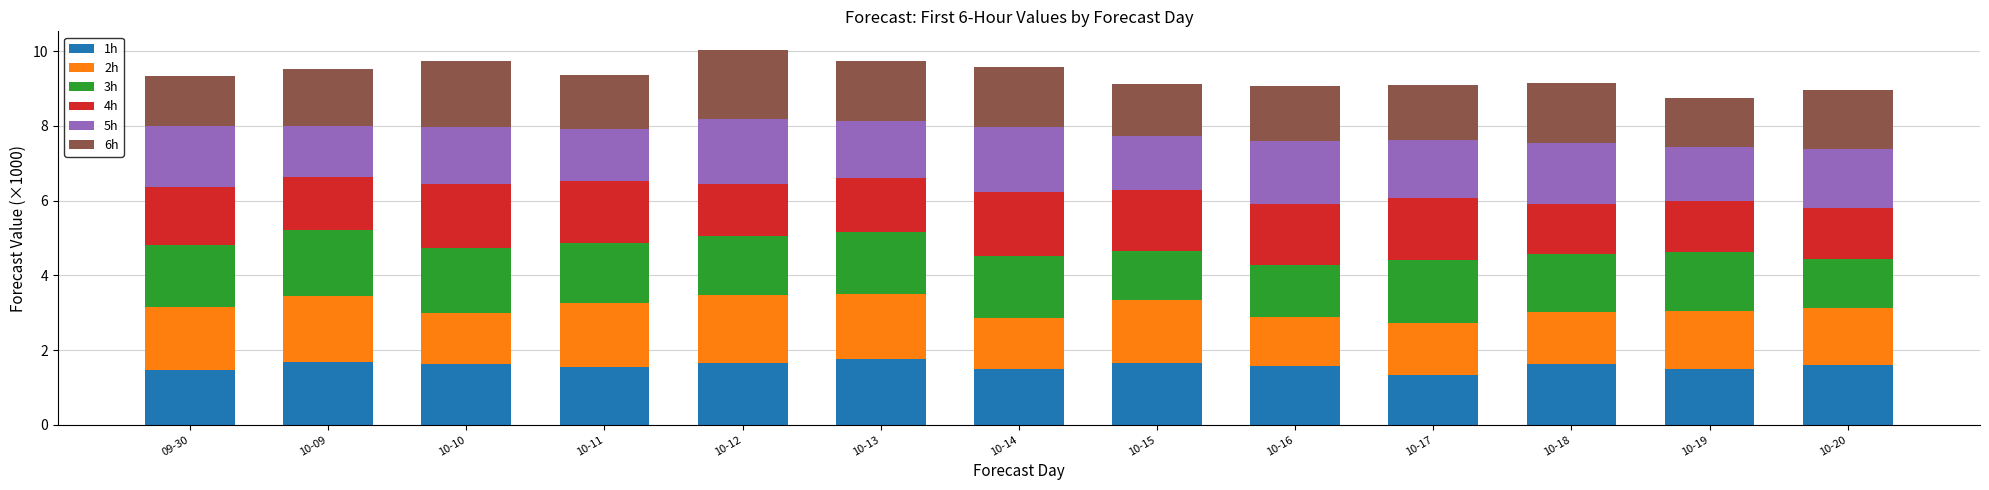

What is the total value across all series at 10-10?

9.7